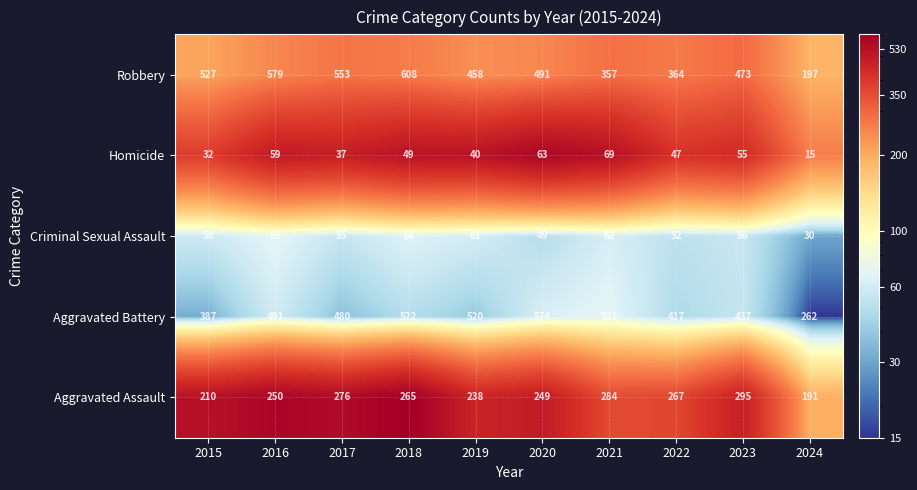

Which series has the widest spread of values?

Robbery